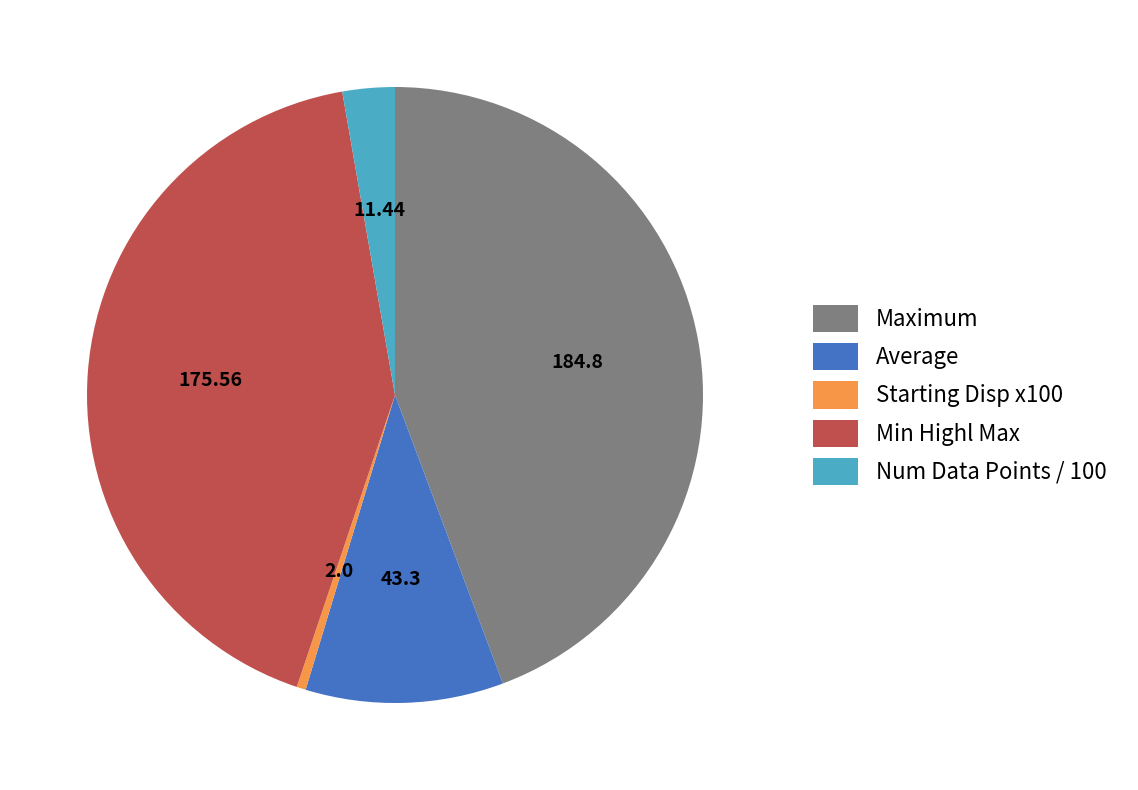

How many segments does this pie chart have?

5